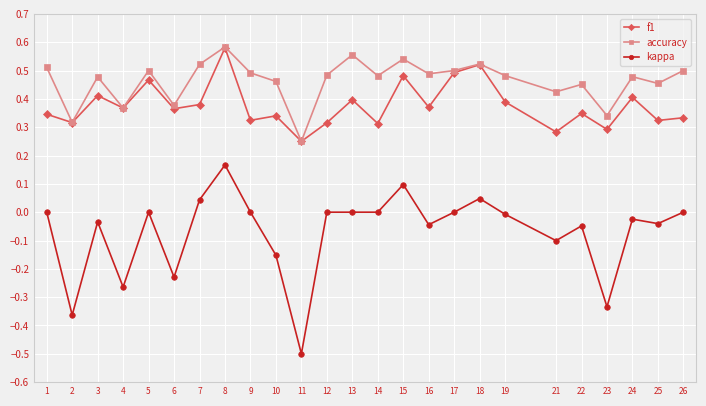

True or false: accuracy has more than 0 interior local peaks.

True